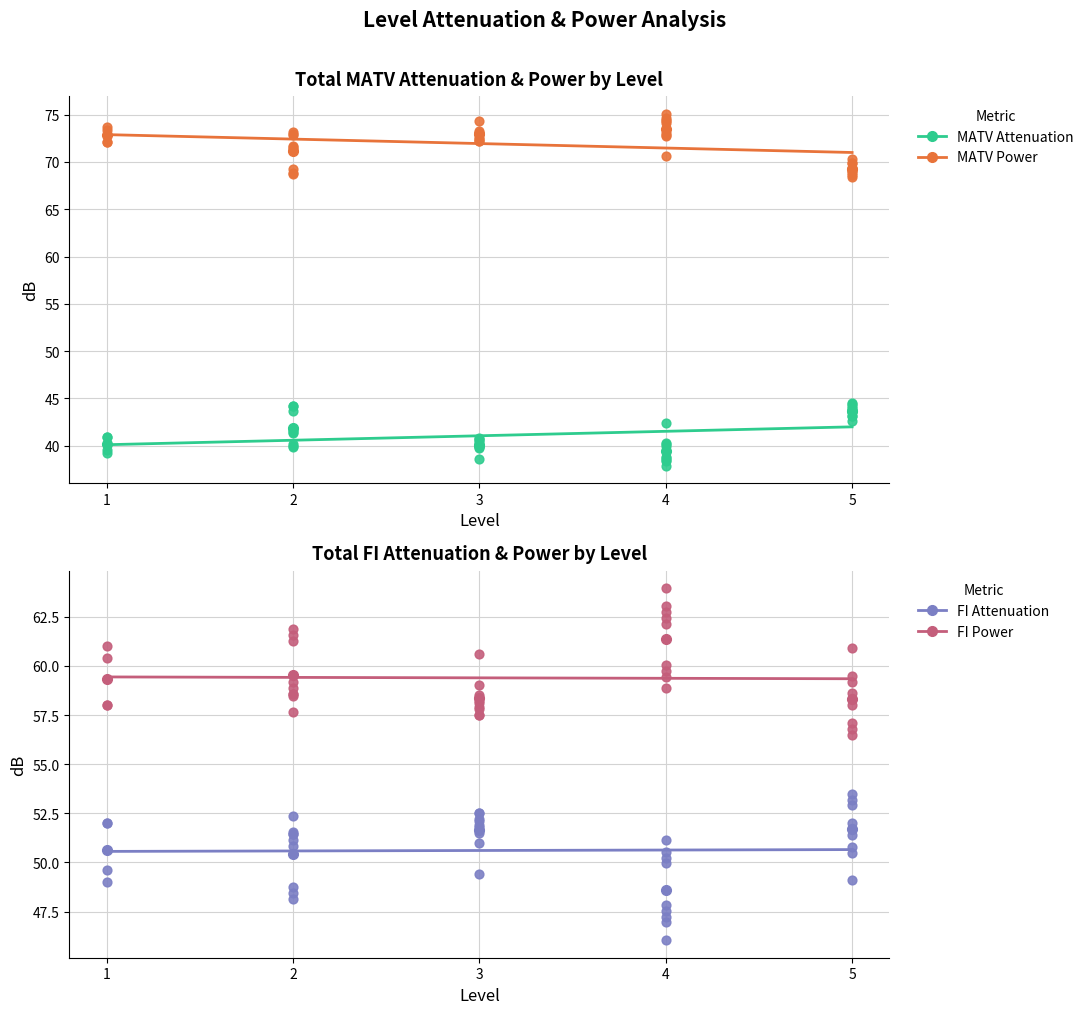

Is the value of MATV Power at 2 greater than the value of FI Attenuation at 5?

Yes